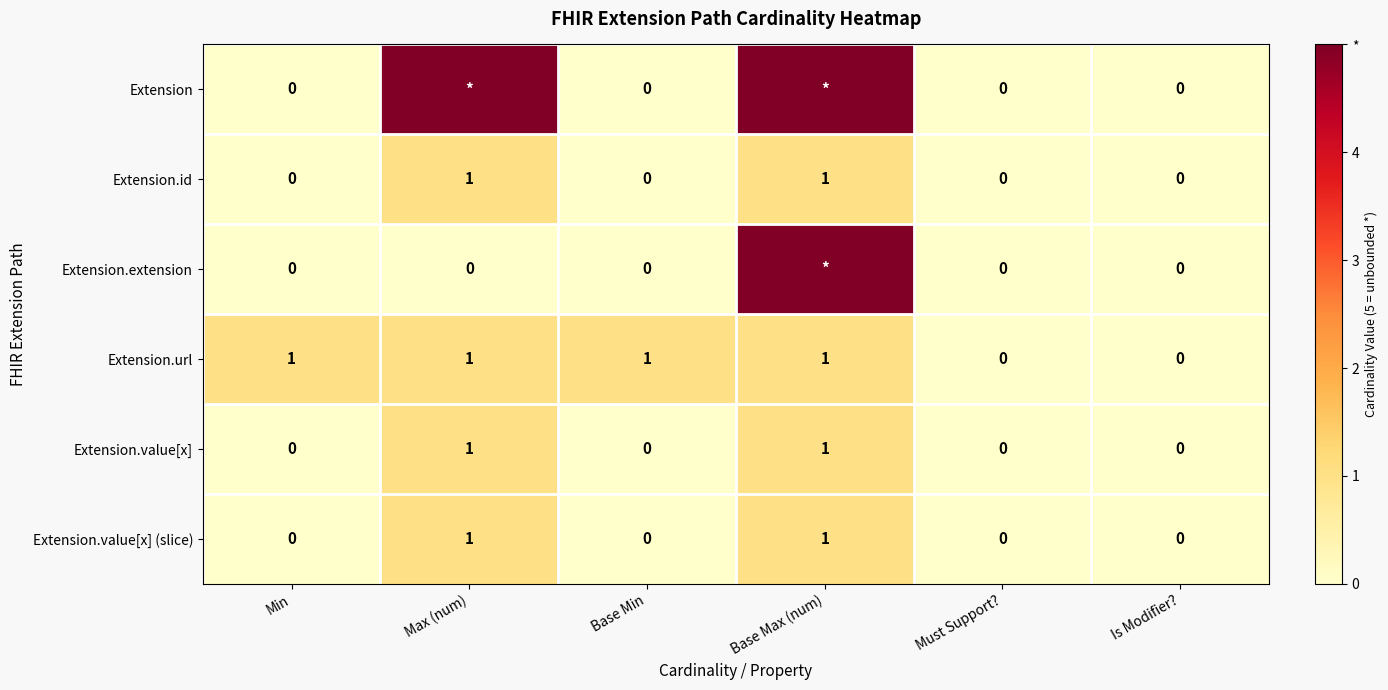

The value of Extension.value[x] at Min is 1. True or false?

False